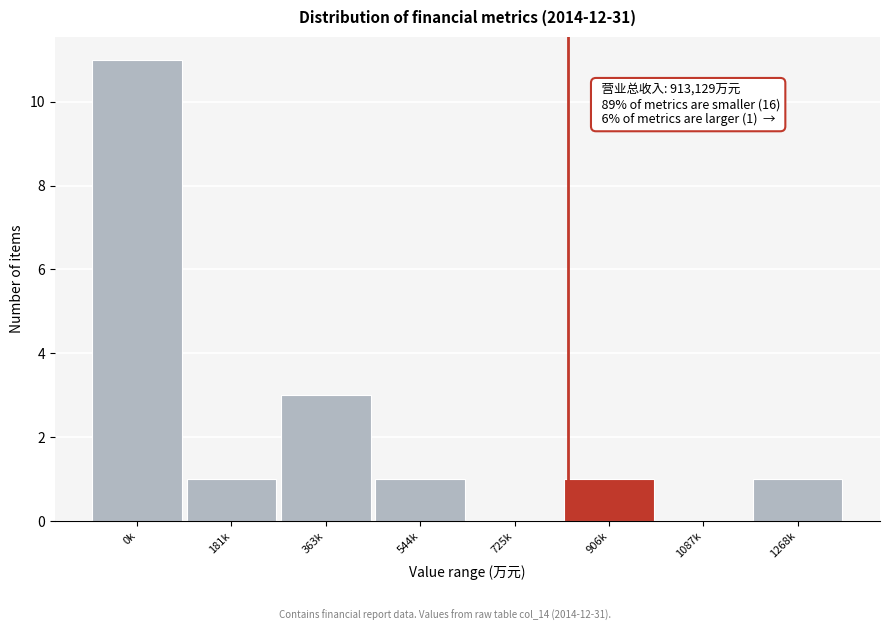

Reading right to left, extract all data points from this chart.

1268k=1	1087k=0	906k=1	725k=0	544k=1	363k=3	181k=1	0k=11